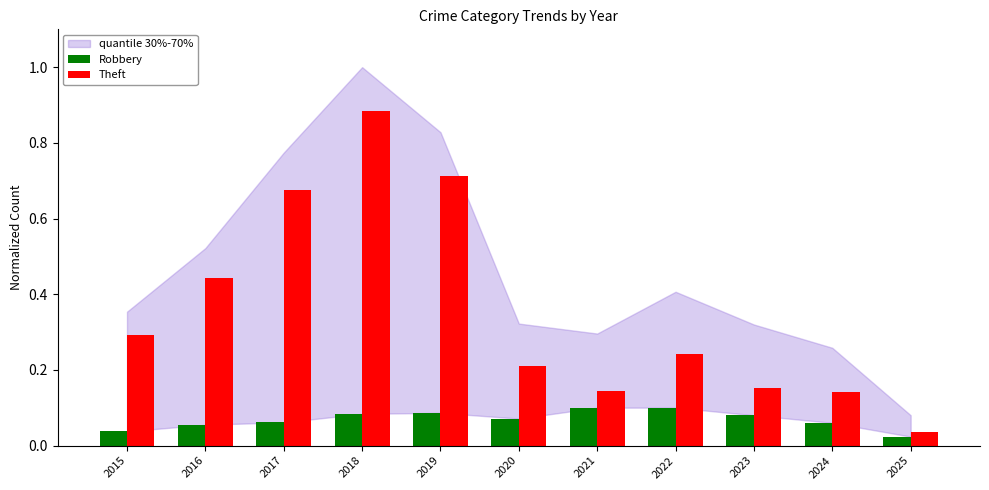

What is the sum of all Robbery values?

0.8